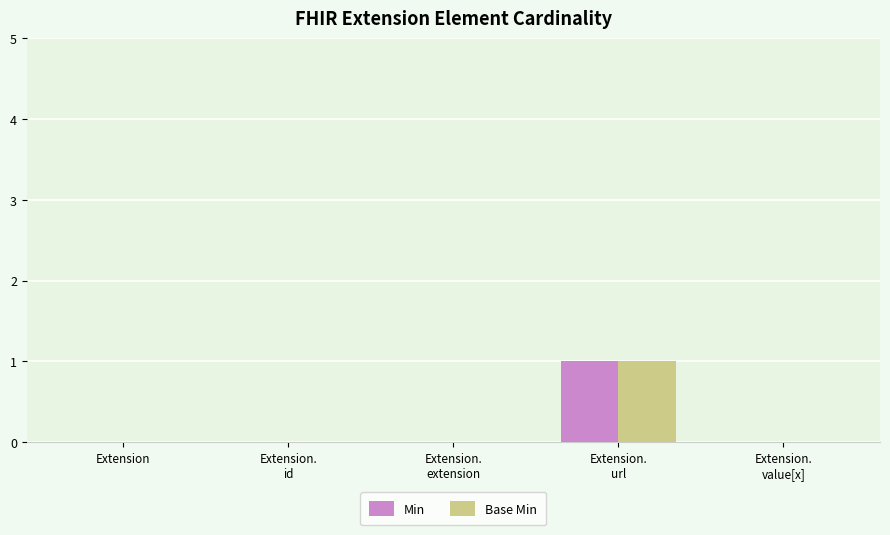

What is the total value across all series at Extension.
url?

2